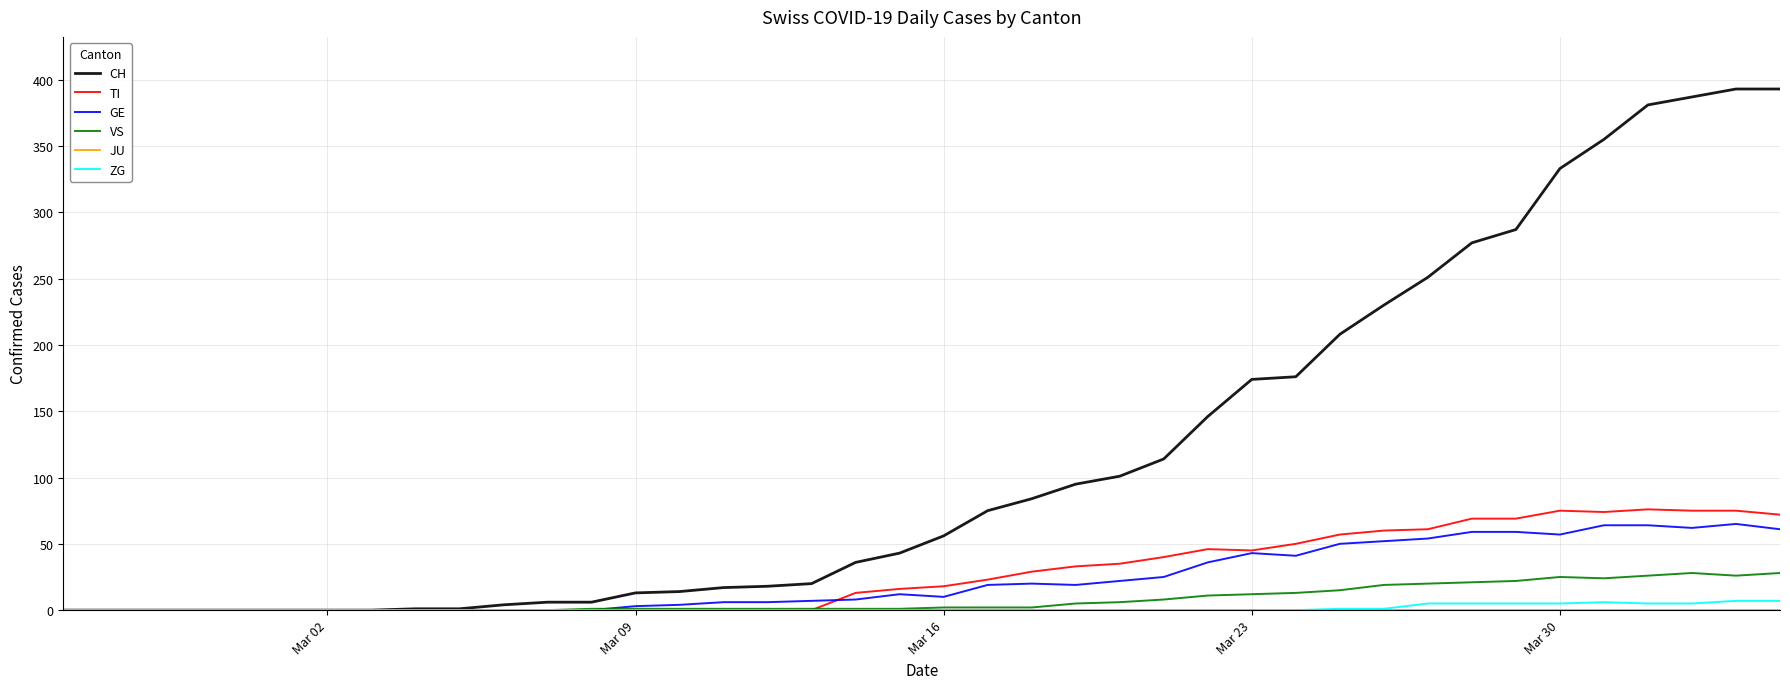

Is this an area chart (filled region under the line)?

No